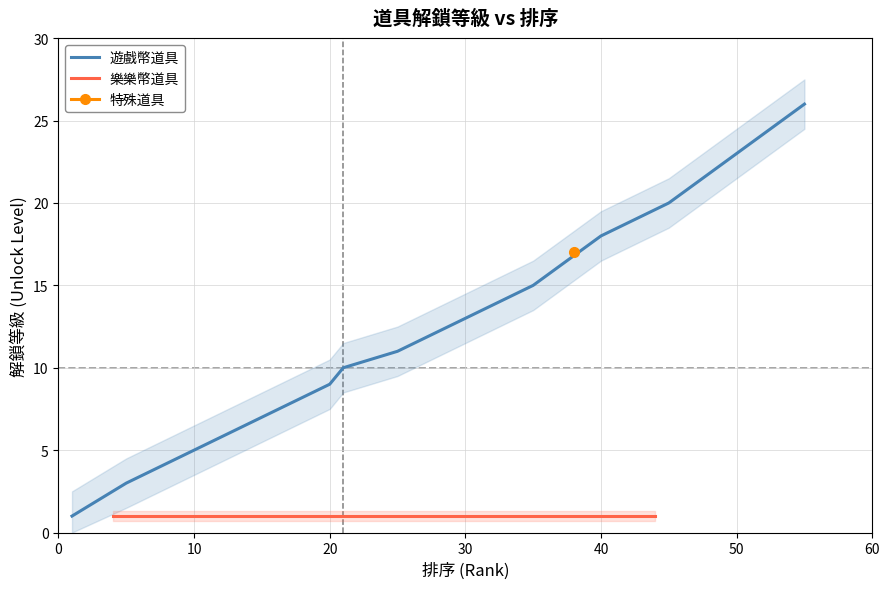

Is it true that 遊戲幣道具 equals 22 at 30?

False